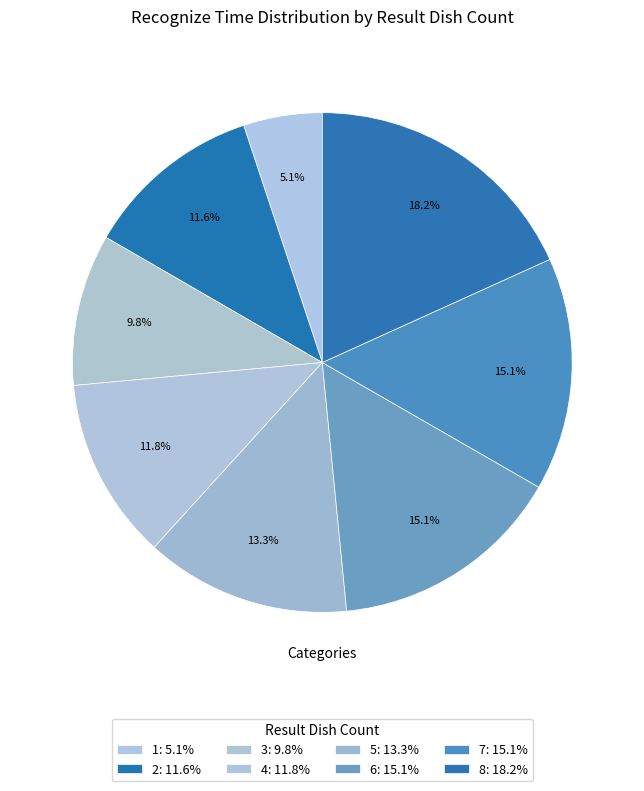

Do 8 and 7 together represent more than half of the pie?

No